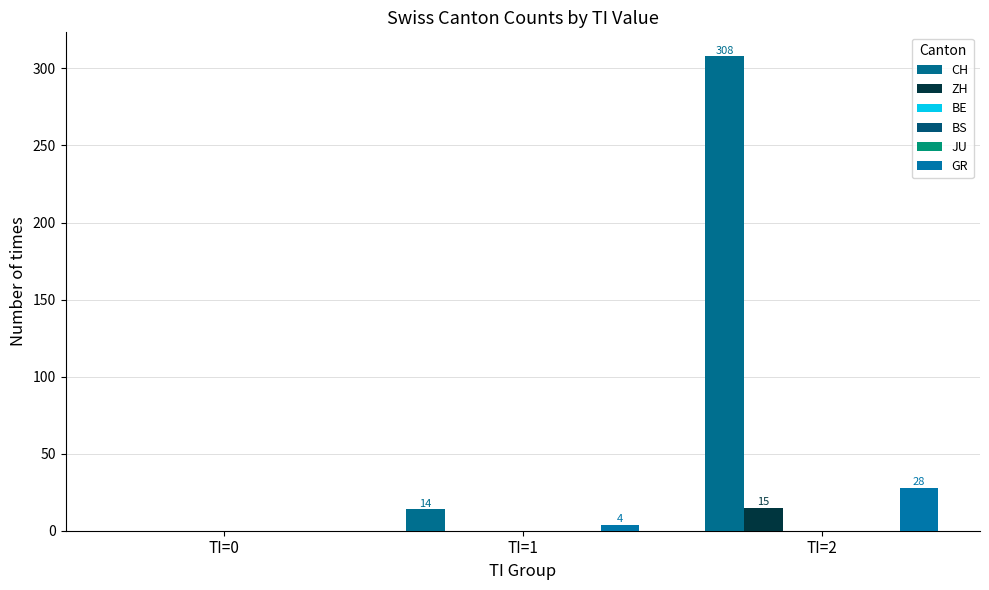

How many data points in GR are less than 4?

1